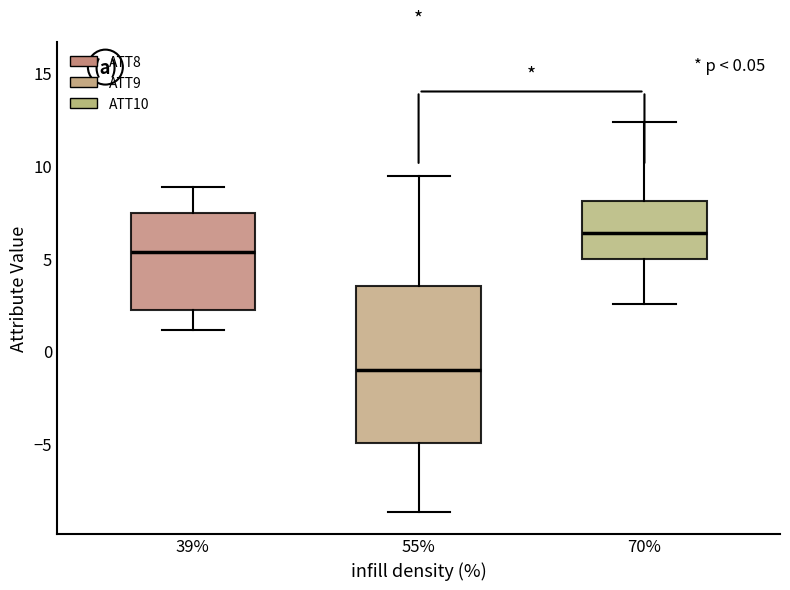

Where is the lower edge of the box at x = 39% on the y-axis? The values are not printed on the chart, so give them approximately, as read against the axis.

2.0